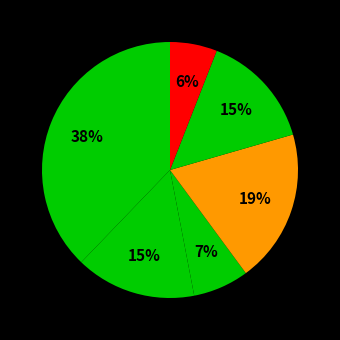

To the nearest percent, what is the average slice percentage?

17%